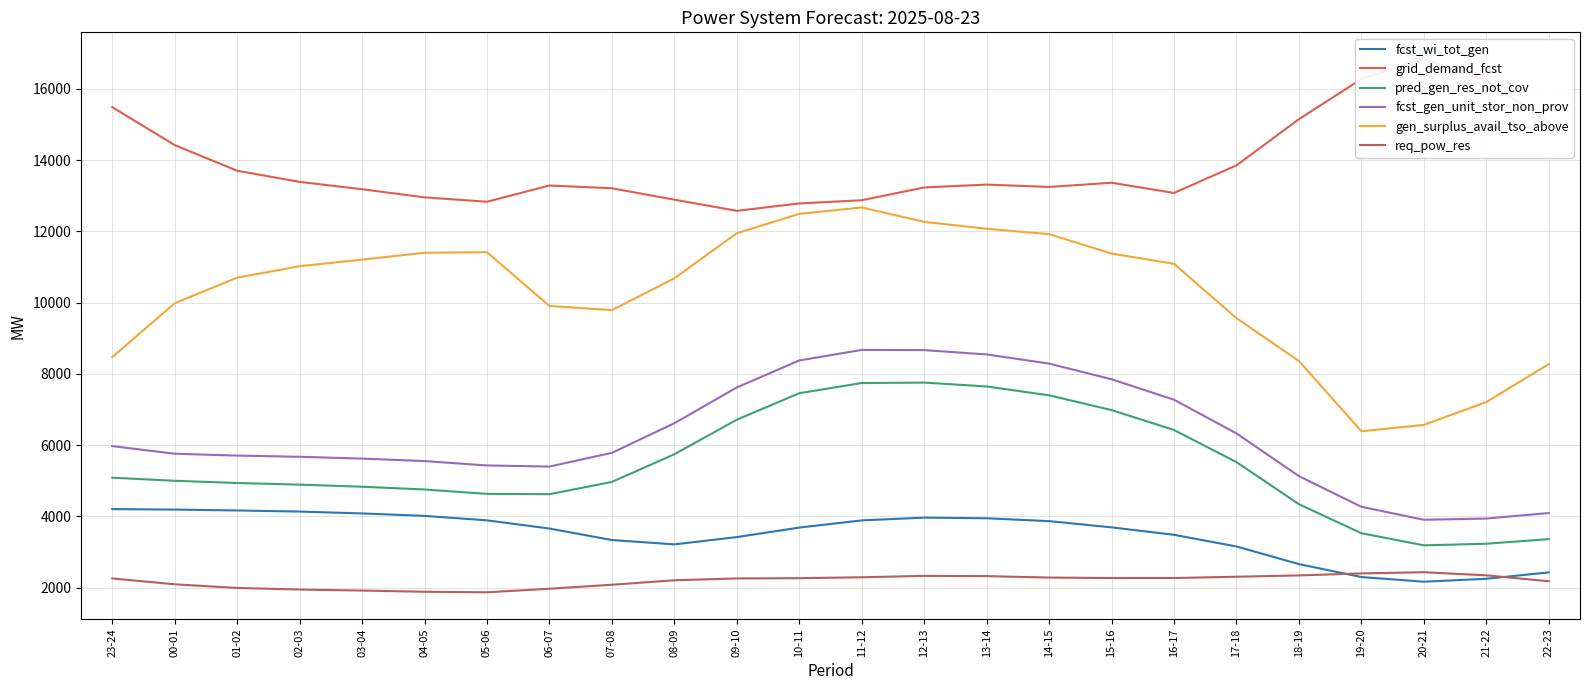

Reading left to right, list all the values displayed in this chart.

fcst_wi_tot_gen: 23-24=4205	00-01=4192	01-02=4167	02-03=4136	03-04=4084	04-05=4015	05-06=3890	06-07=3660	07-08=3337	08-09=3216	09-10=3420	10-11=3687	11-12=3889	12-13=3966	13-14=3948	14-15=3868	15-16=3693	16-17=3484	17-18=3157	18-19=2662	19-20=2299	20-21=2168	21-22=2251	22-23=2430
grid_demand_fcst: 23-24=15482	00-01=14419	01-02=13699	02-03=13386	03-04=13180	04-05=12952	05-06=12829	06-07=13285	07-08=13207	08-09=12888	09-10=12574	10-11=12781	11-12=12871	12-13=13230	13-14=13310	14-15=13244	15-16=13362	16-17=13076	17-18=13850	18-19=15146	19-20=16271	20-21=16834	21-22=16220	22-23=15045
pred_gen_res_not_cov: 23-24=5086	00-01=5000	01-02=4938	02-03=4892	03-04=4833	04-05=4756	05-06=4633	06-07=4624	07-08=4968	08-09=5744	09-10=6714	10-11=7457	11-12=7743	12-13=7755	13-14=7646	14-15=7398	15-16=6984	16-17=6424	17-18=5524	18-19=4343	19-20=3529	20-21=3189	21-22=3234	22-23=3363
fcst_gen_unit_stor_non_prov: 23-24=5973	00-01=5759	01-02=5707	02-03=5673	03-04=5622	04-05=5553	05-06=5430	06-07=5399	07-08=5784	08-09=6615	09-10=7619	10-11=8376	11-12=8672	12-13=8666	13-14=8545	14-15=8288	15-16=7848	16-17=7274	17-18=6329	18-19=5130	19-20=4270	20-21=3906	21-22=3941	22-23=4095
gen_surplus_avail_tso_above: 23-24=8470	00-01=9982	01-02=10699	02-03=11021	03-04=11205	04-05=11398	05-06=11413	06-07=9904	07-08=9788	08-09=10680	09-10=11946	10-11=12489	11-12=12669	12-13=12265	13-14=12071	14-15=11920	15-16=11376	16-17=11087	17-18=9562	18-19=8360	19-20=6389	20-21=6568	21-22=7209	22-23=8275
req_pow_res: 23-24=2260	00-01=2096	01-02=1993	02-03=1949	03-04=1920	04-05=1886	05-06=1871	06-07=1971	07-08=2083	08-09=2209	09-10=2260	10-11=2267	11-12=2293	12-13=2332	13-14=2325	14-15=2285	15-16=2271	16-17=2272	17-18=2308	18-19=2345	19-20=2401	20-21=2435	21-22=2347	22-23=2182